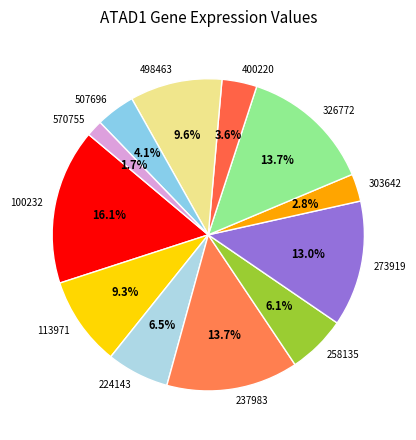

What percentage is NOT represented by 303642?

97.2%